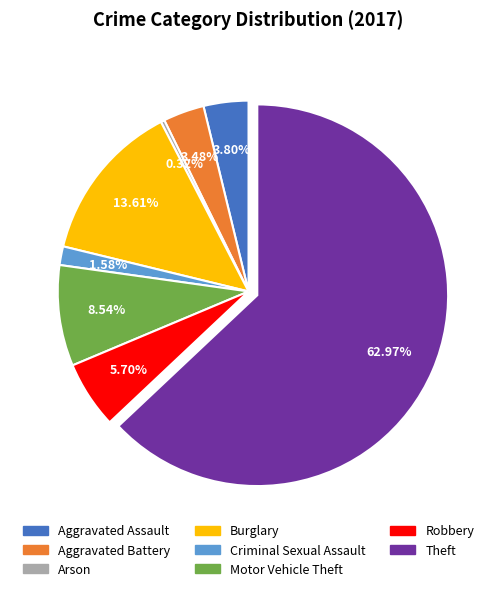

Which slice is the largest?

Theft